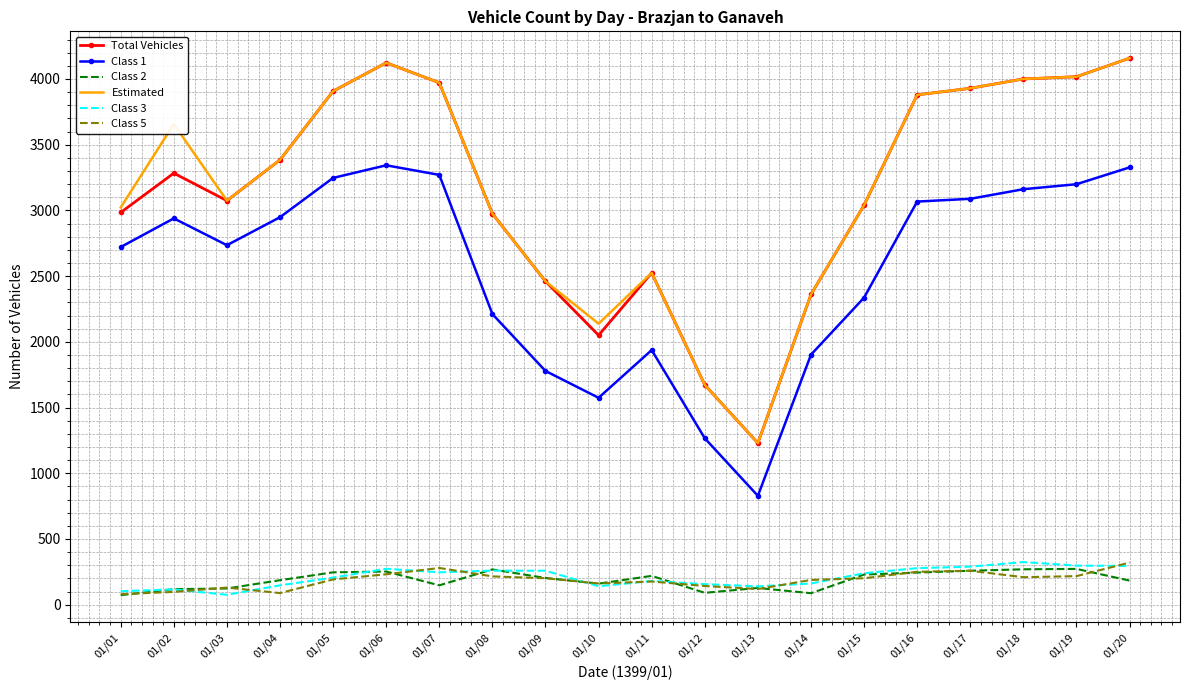

What is the approximate value of Class 3 at 01/06?

273